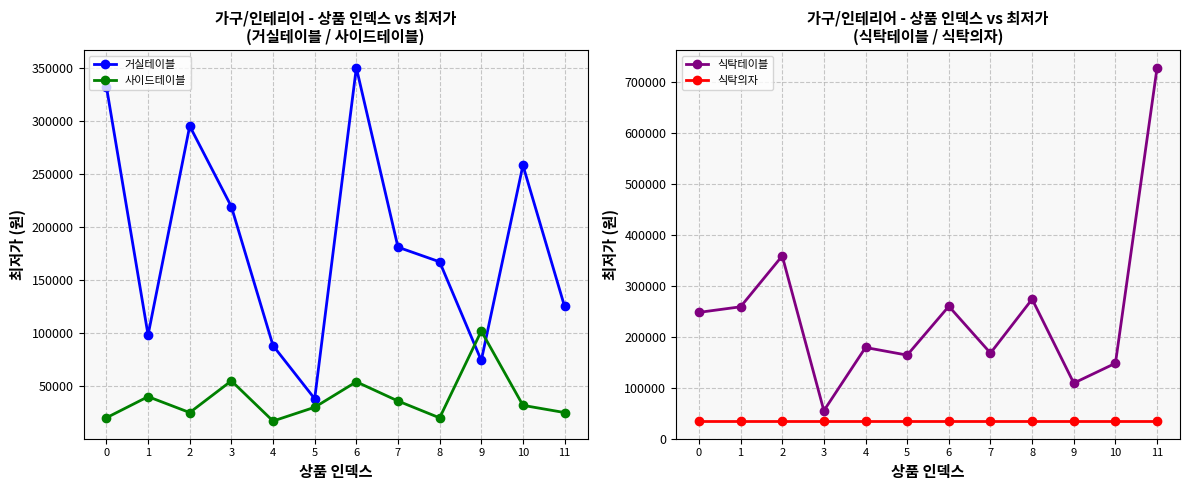

What is the sum of all 식탁테이블 values?

2951800